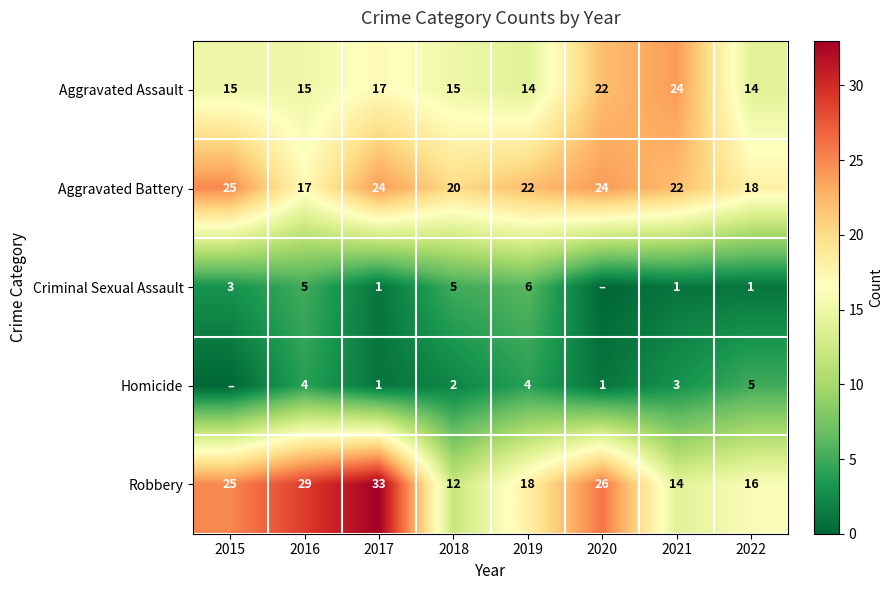

How many values in the Robbery series are below 25?

4